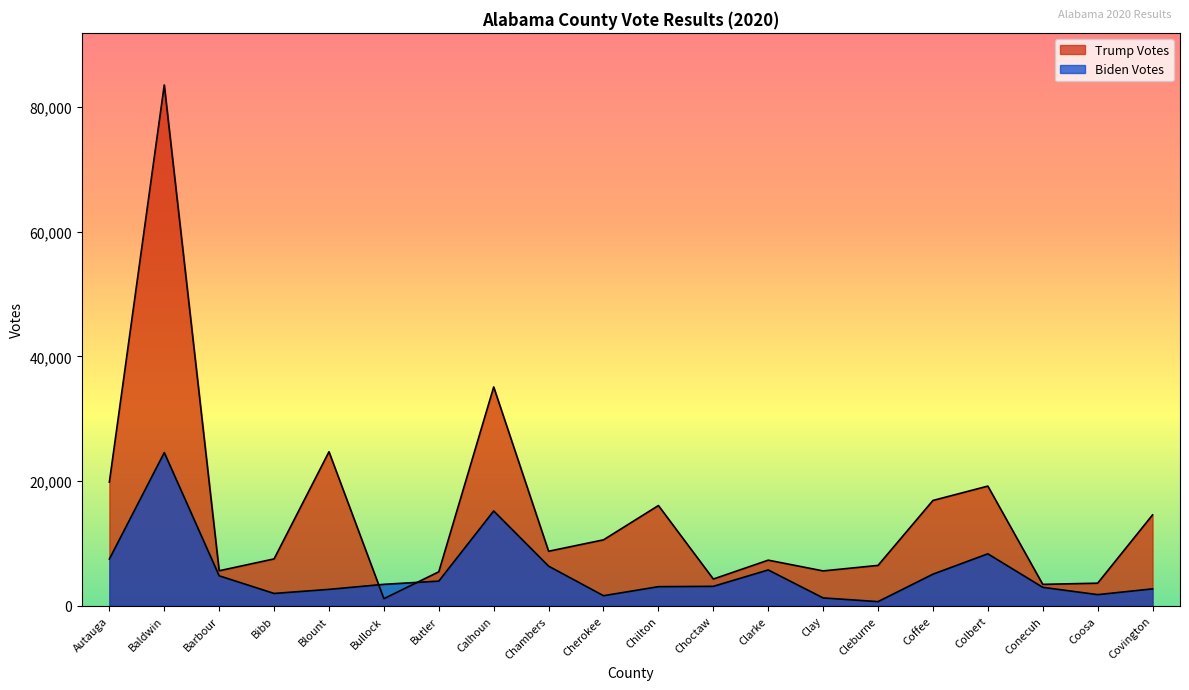

Where do Trump Votes and Biden Votes first cross each other?

Blount and Bullock